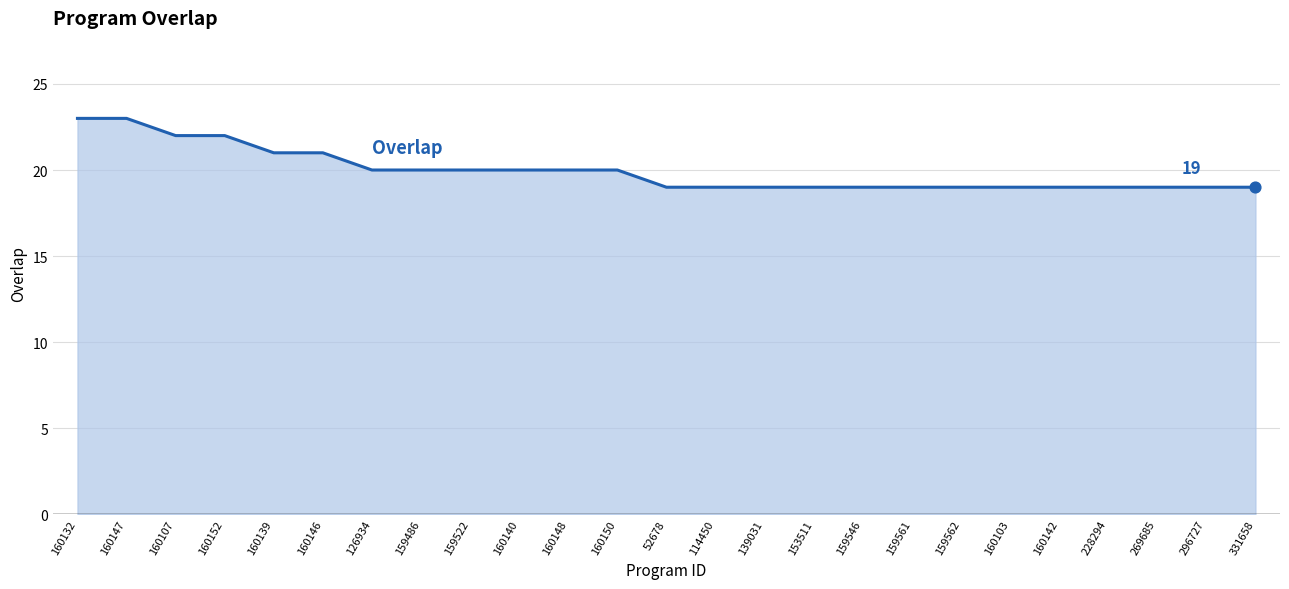

What is the change in value from 159522 to 296727?

-1